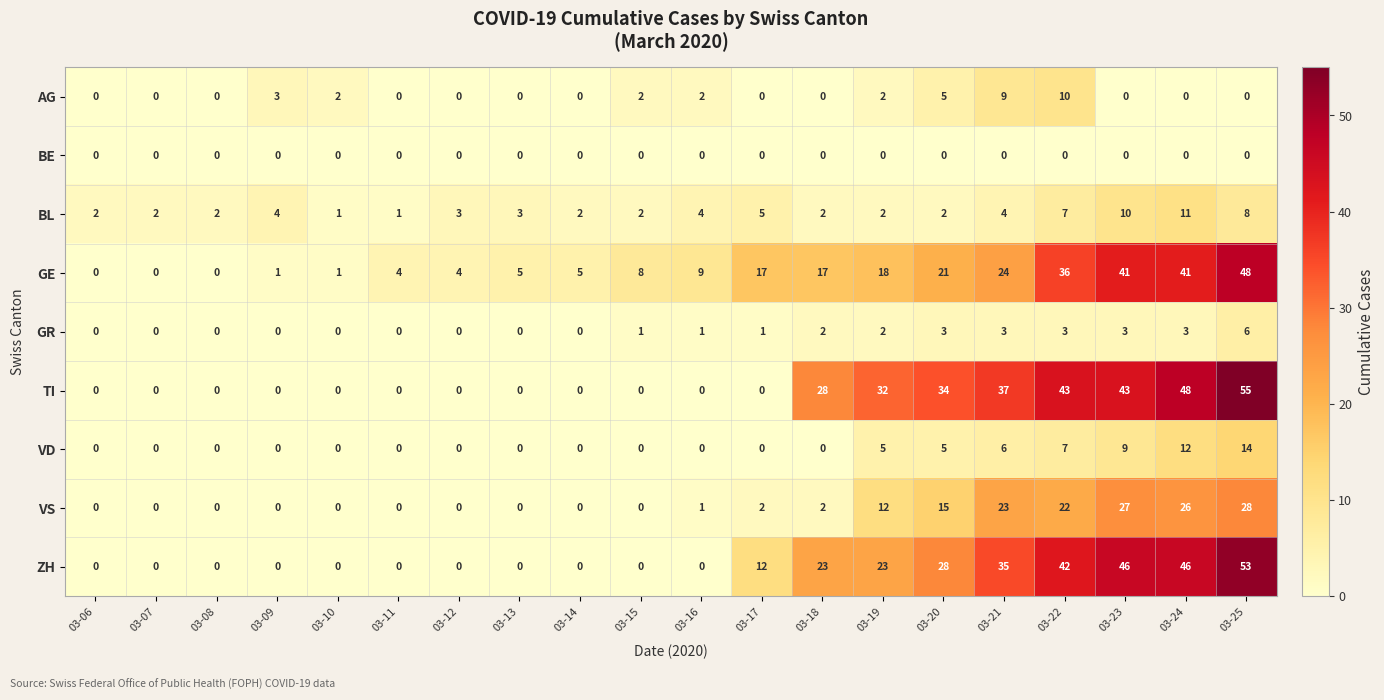

What is the difference between the maximum and minimum values in the BL series?

10